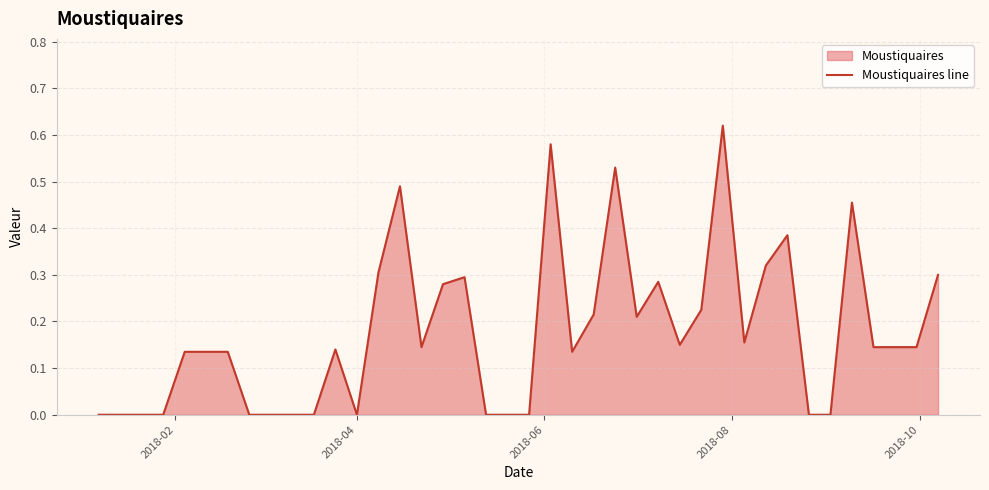

How many interior local peaks (higher than both neighbors) does the data have?

9